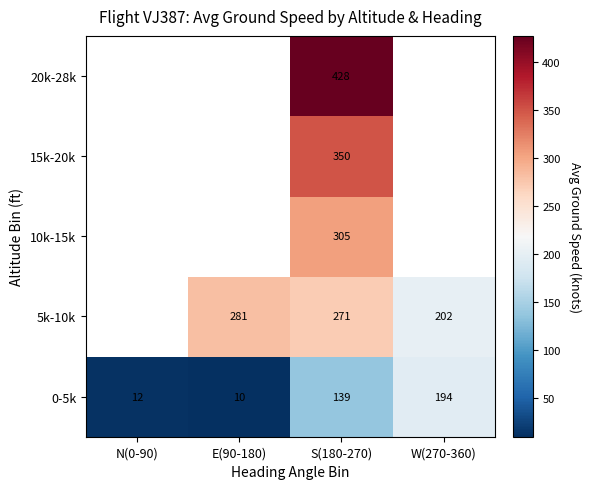

What is the spread (max minus min) of values at S(180-270)?

289